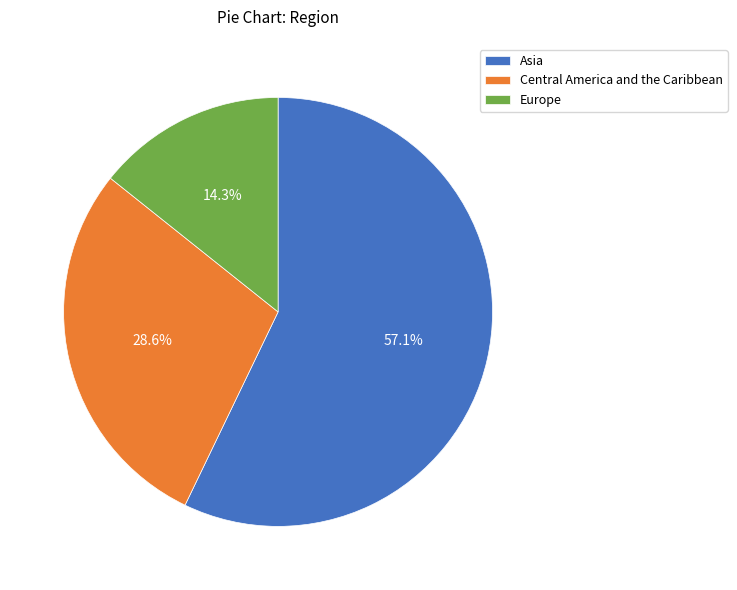

How many slices are in this pie chart?

3